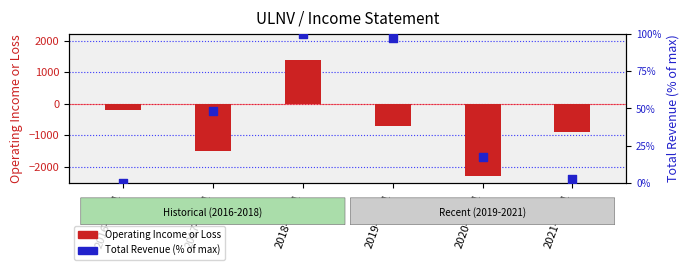

At which category is the sum across all series the highest?

2018-12-31